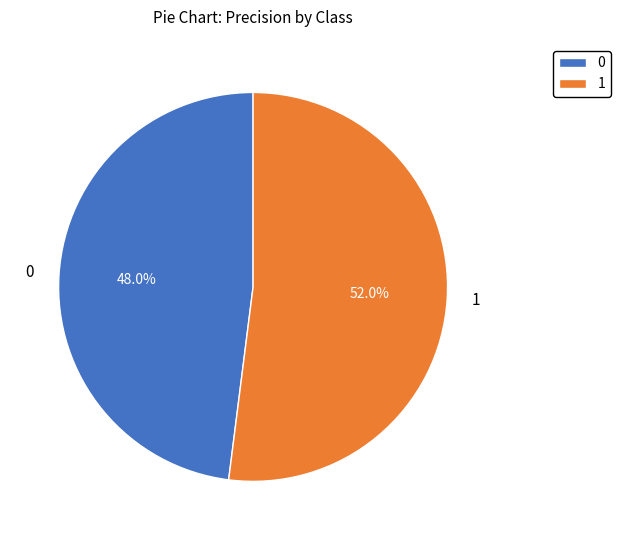

The 1 slice represents 52% of the pie. True or false?

True